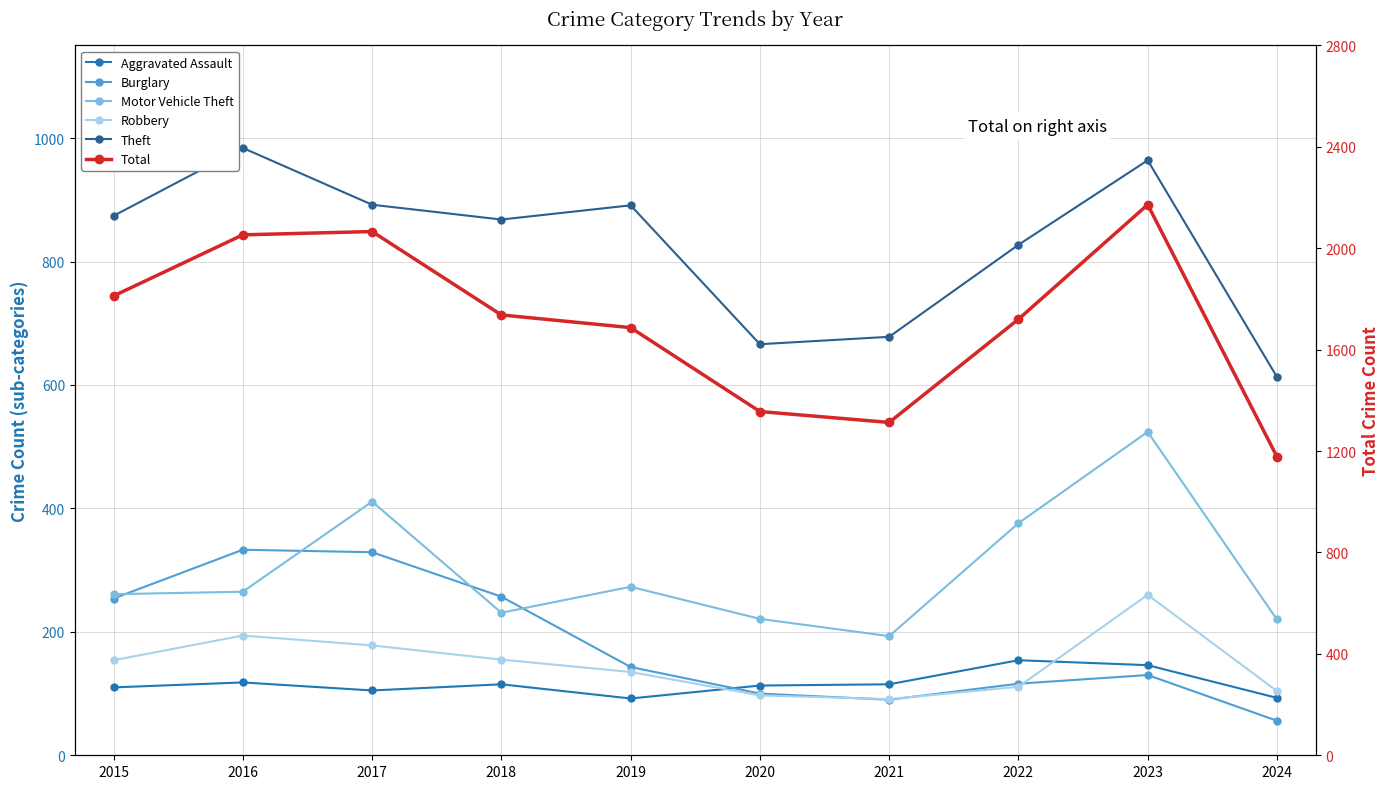

What is the approximate value of Total at 2019, to the nearest 100?

1700